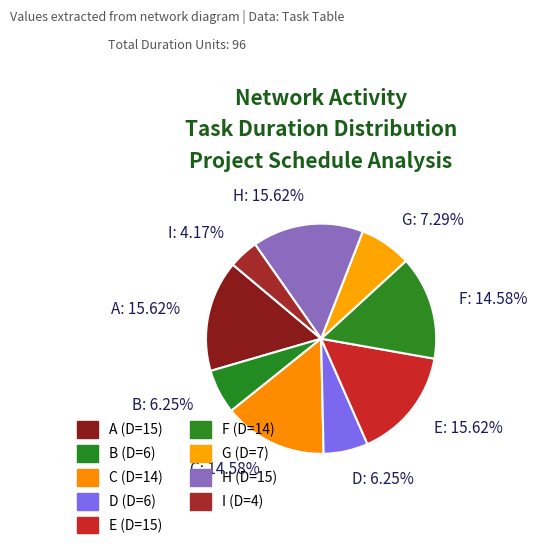

To the nearest percent, what is the combined percentage of I and G?

11%